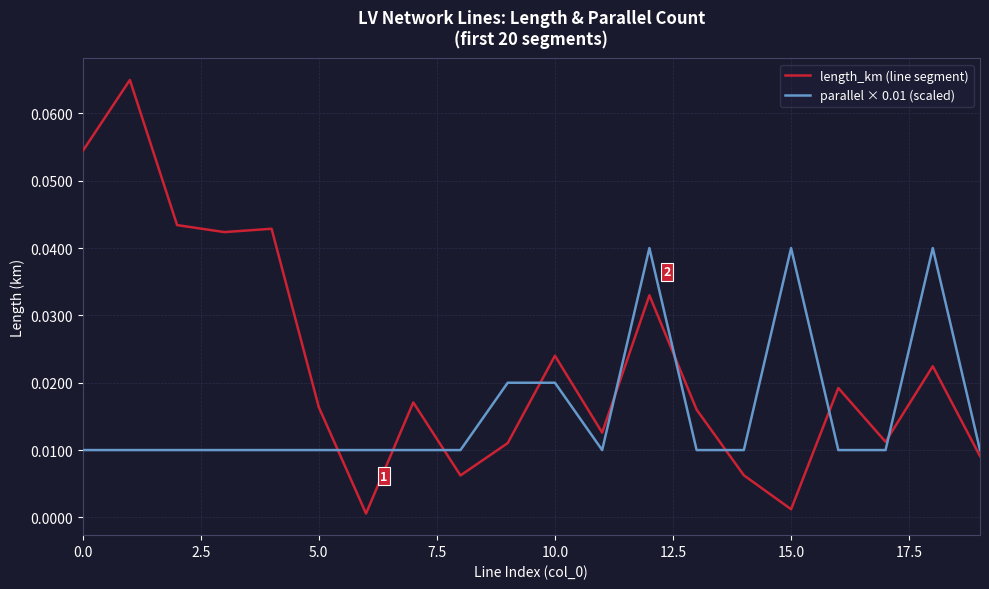

Which series has the widest spread of values?

length_km (line segment)